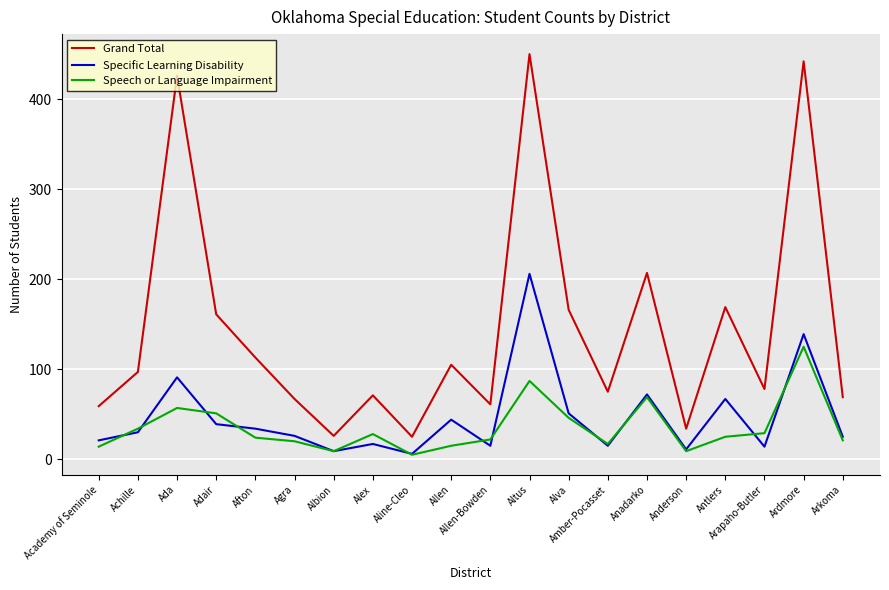

True or false: Specific Learning Disability and Grand Total intersect in this chart.

False